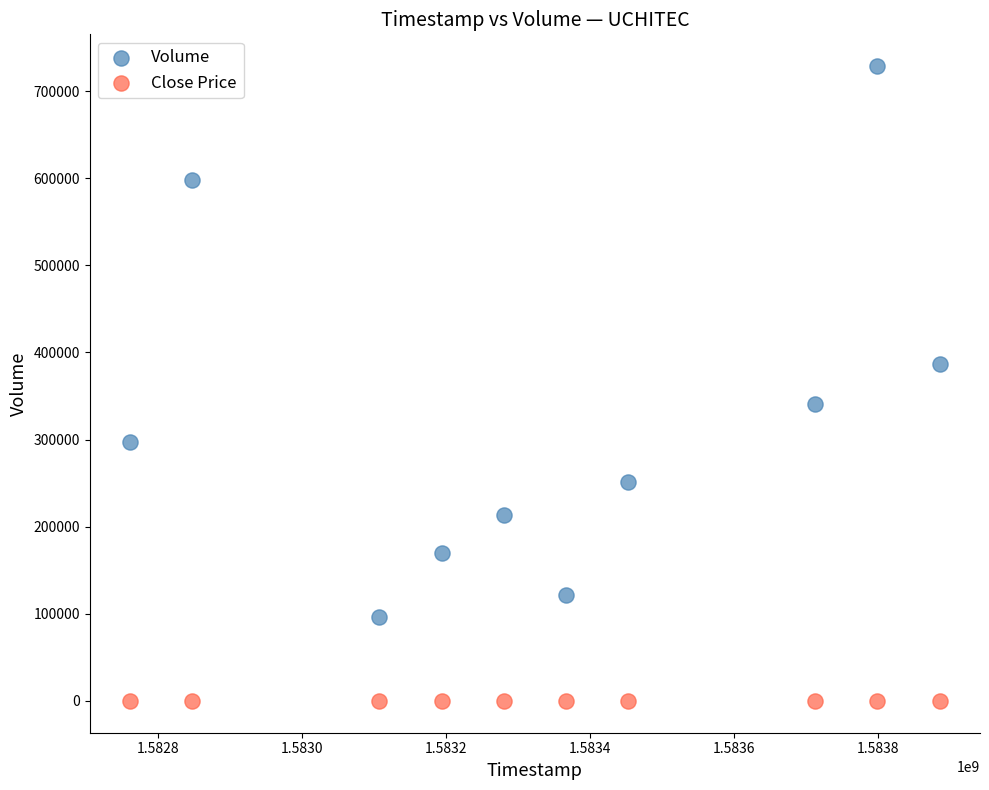

Which series has the widest spread of Y values?

Volume